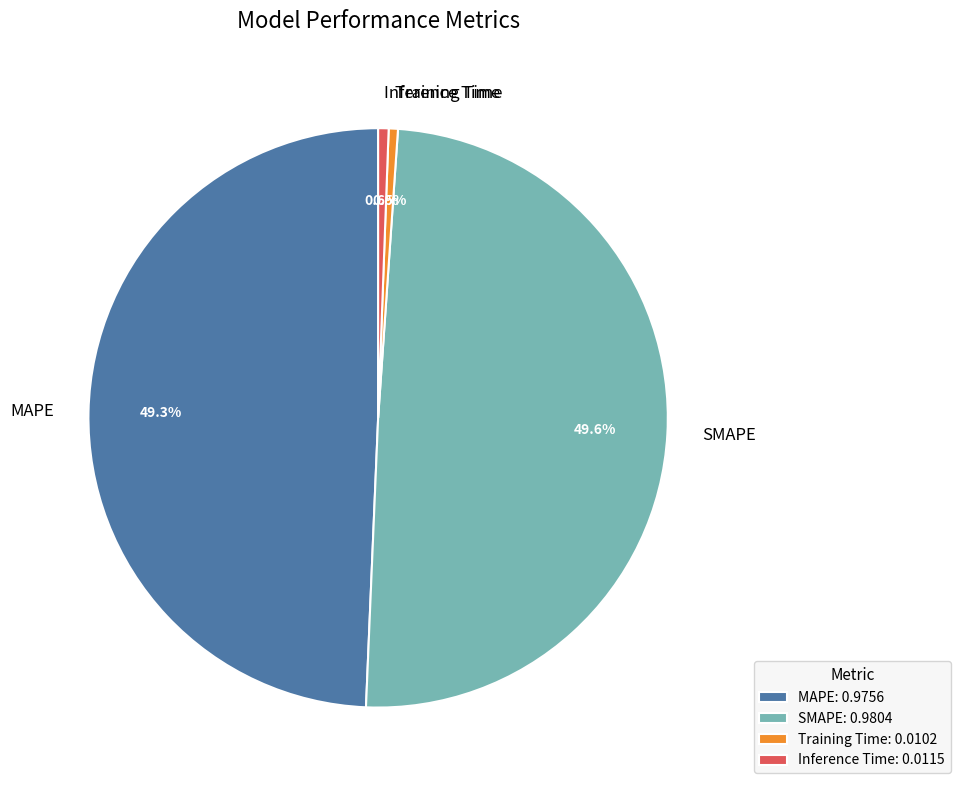

Which has a higher value, Training Time or SMAPE?

SMAPE